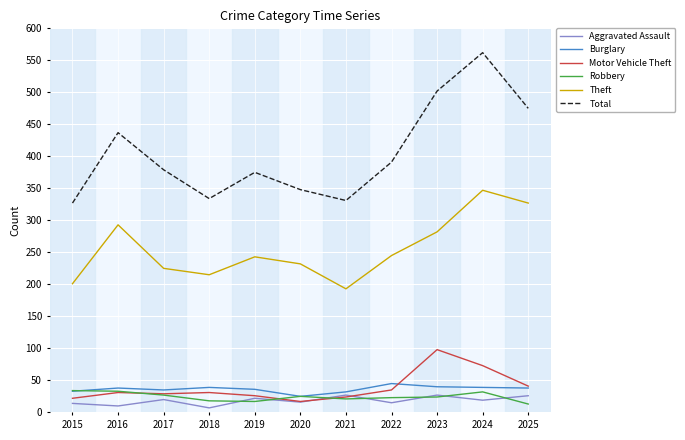

Is it true that Robbery equals 59 at 2015?

False